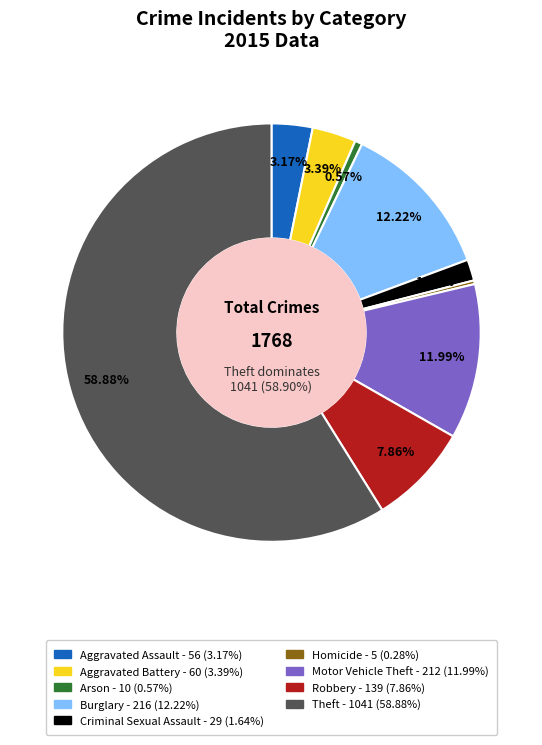

To the nearest percent, what percentage of the pie is Criminal Sexual Assault?

2%